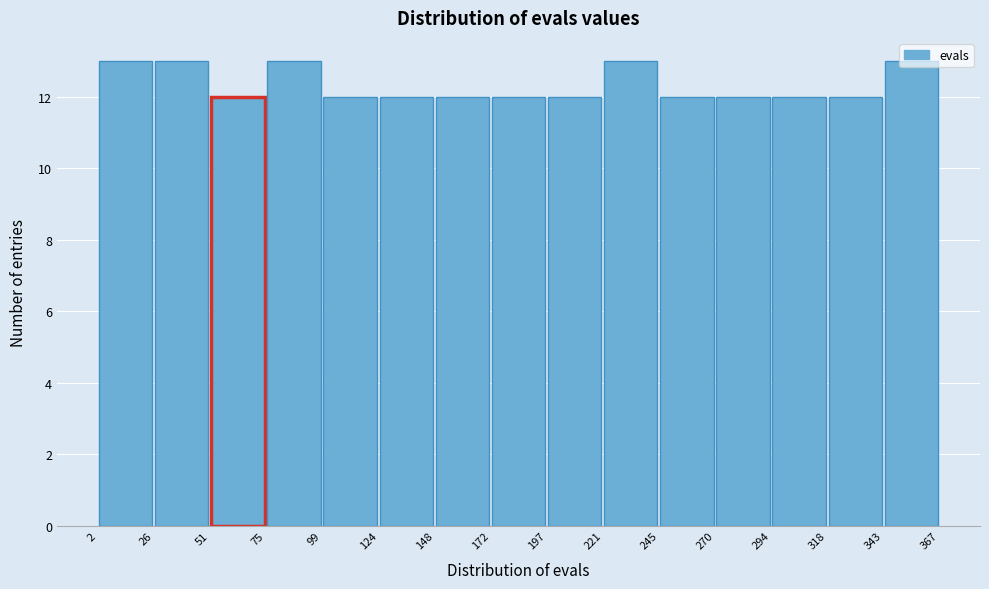

Reading left to right, transcribe this chart: for each bar, give the range it covers on the x-axis and its height. The values are not printed on the chart, so give them approximately, as read against the axis.

2 to 26: 13
26 to 51: 13
51 to 75: 12
75 to 99: 13
99 to 124: 12
124 to 148: 12
148 to 172: 12
172 to 197: 12
197 to 221: 12
221 to 245: 13
245 to 270: 12
270 to 294: 12
294 to 318: 12
318 to 343: 12
343 to 367: 13